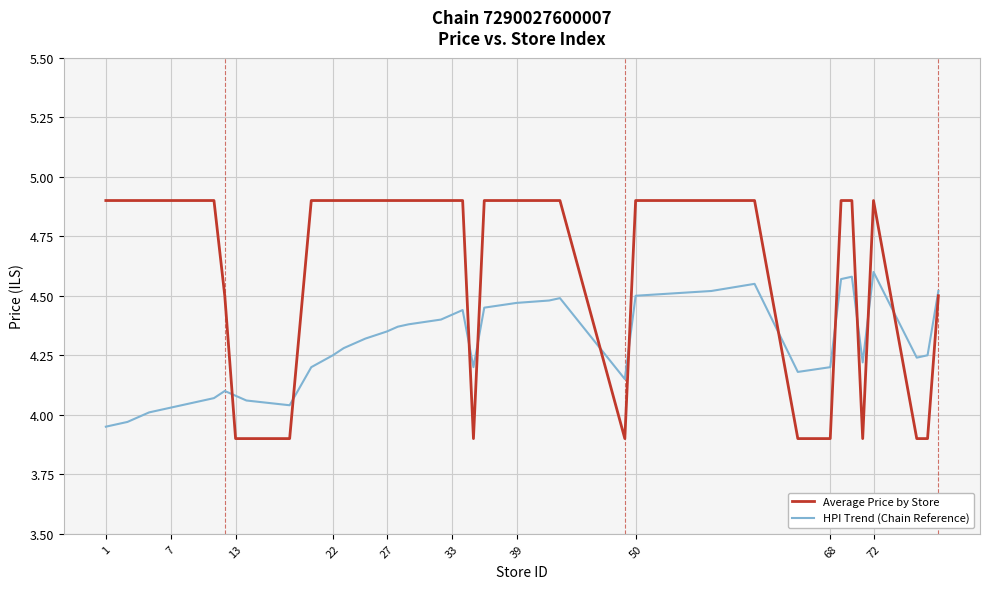

List the series in order of their peak value, lowest first.

HPI Trend (Chain Reference), Average Price by Store